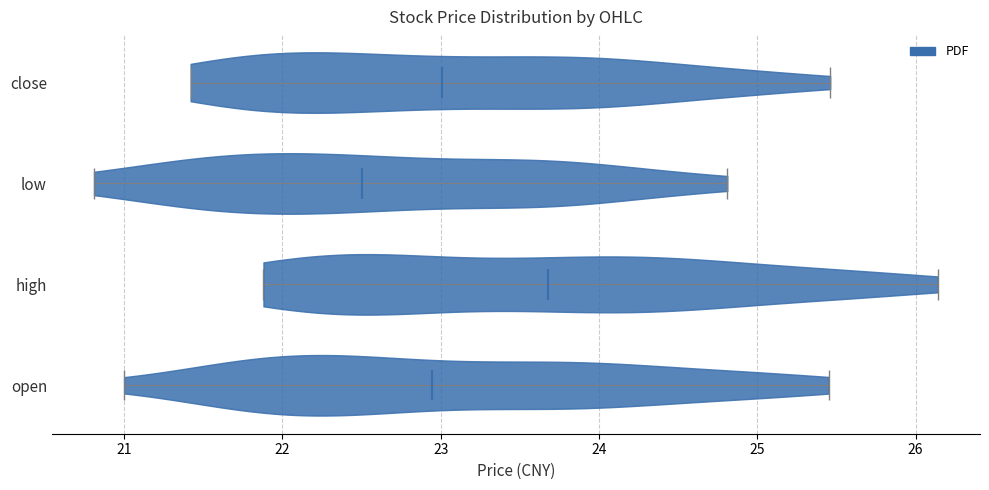

Reading bottom to top, read every violin against the x-axis: where its median line is, and the lowest and highest points it reaches. The values are not printed on the chart, so give them approximately, as read against the axis.

open: median line 22.9, lowest point 21.0, highest point 25.5
high: median line 23.7, lowest point 21.9, highest point 26.1
low: median line 22.5, lowest point 20.8, highest point 24.8
close: median line 23.0, lowest point 21.4, highest point 25.5